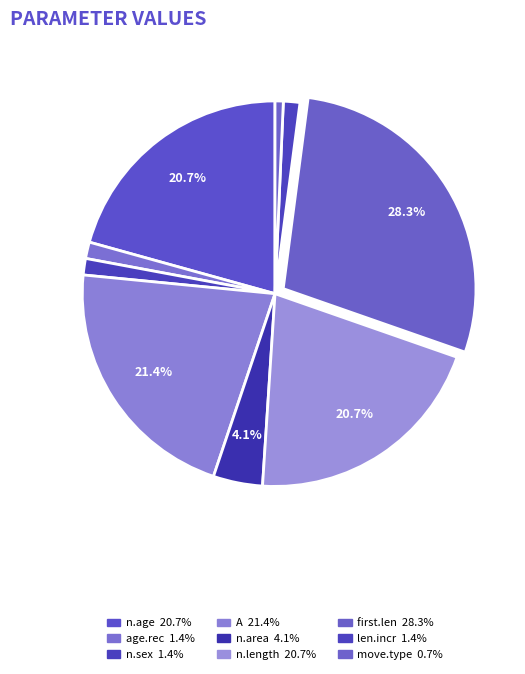

Combined, do n.length and A account for over 50%?

No